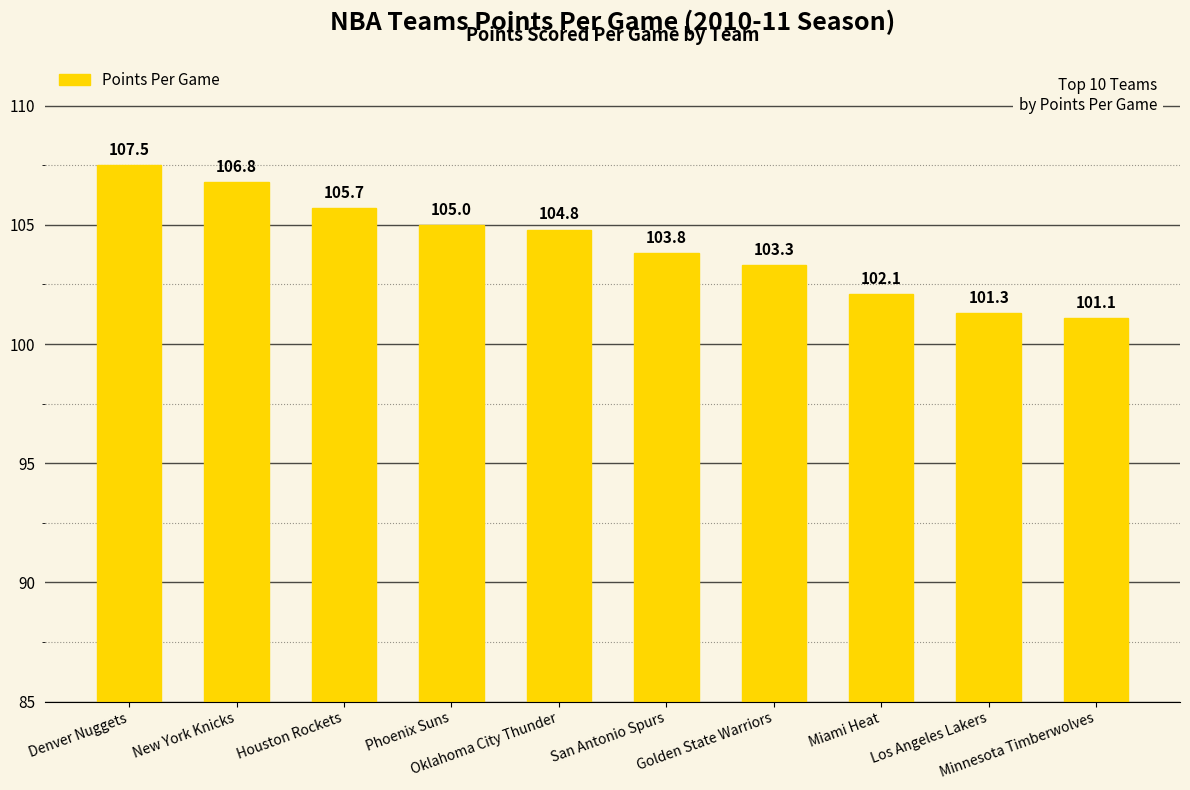

Reading left to right, transcribe all the data shown in this chart.

107.5	106.8	105.7	105.0	104.8	103.8	103.3	102.1	101.3	101.1